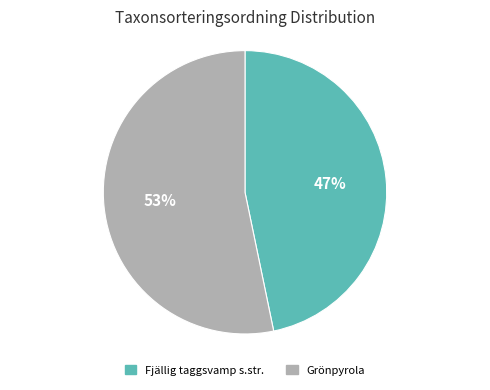

To the nearest percent, what is the average slice percentage?

50%